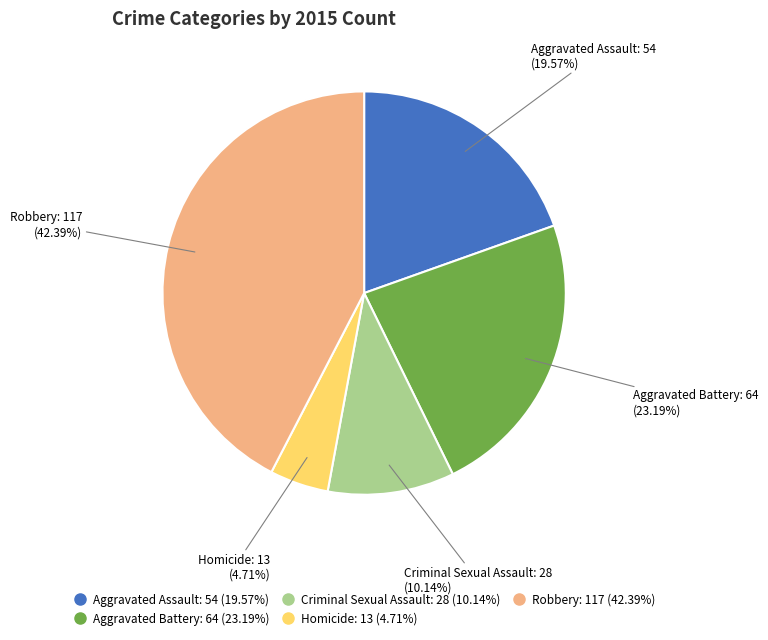

Count the number of slices in the pie.

5